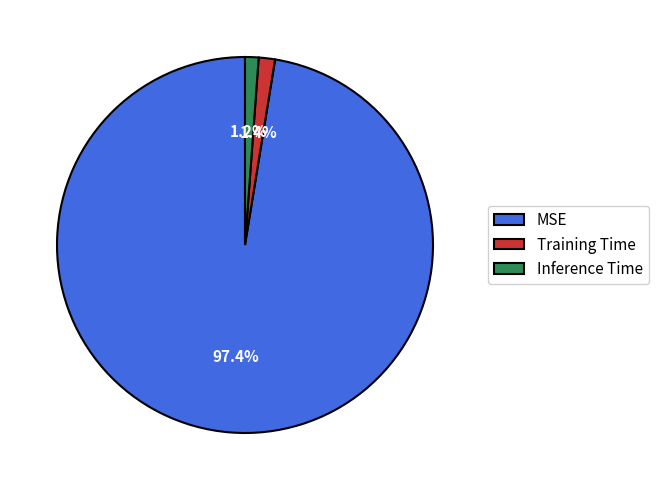

Count the number of slices in the pie.

3